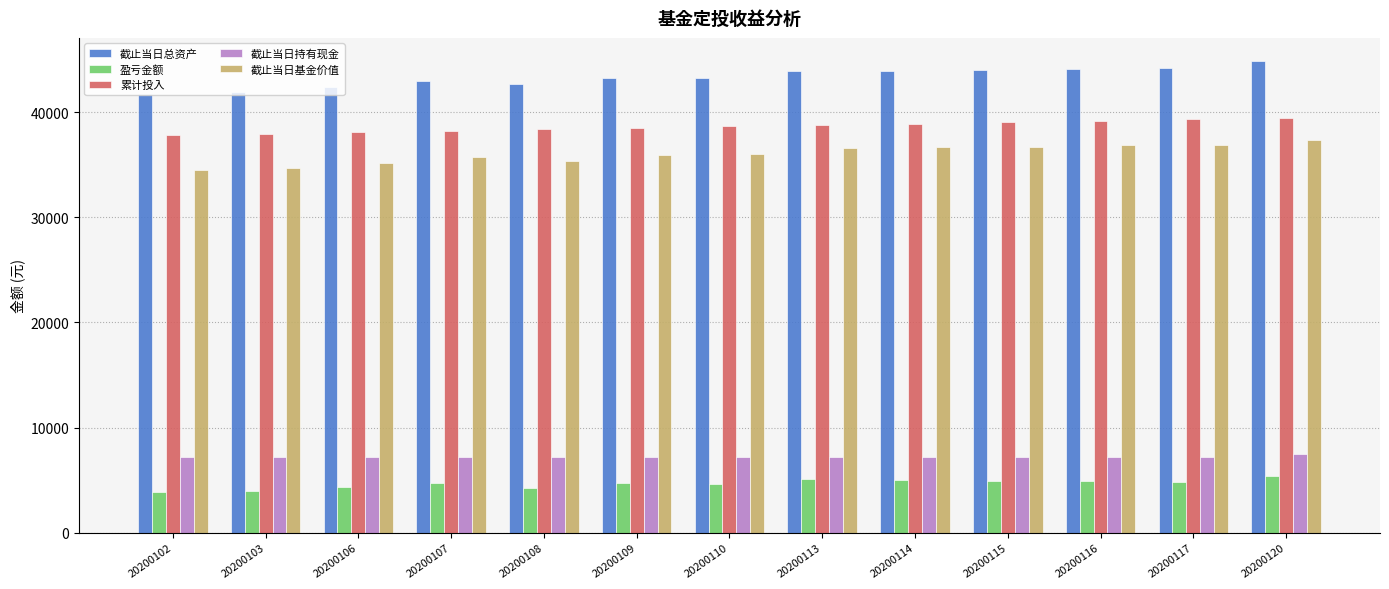

What is the average value of the 截止当日总资产 series?

43311.7